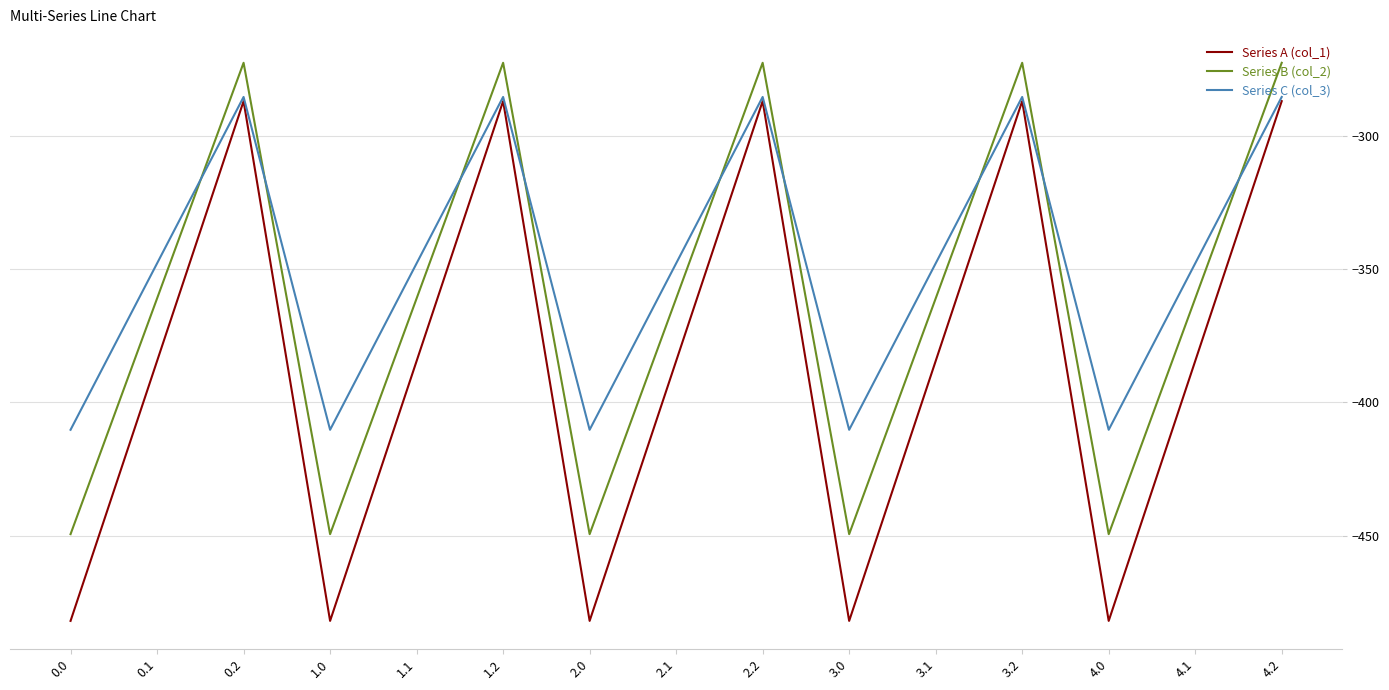

What is the greatest value displayed?

-272.7